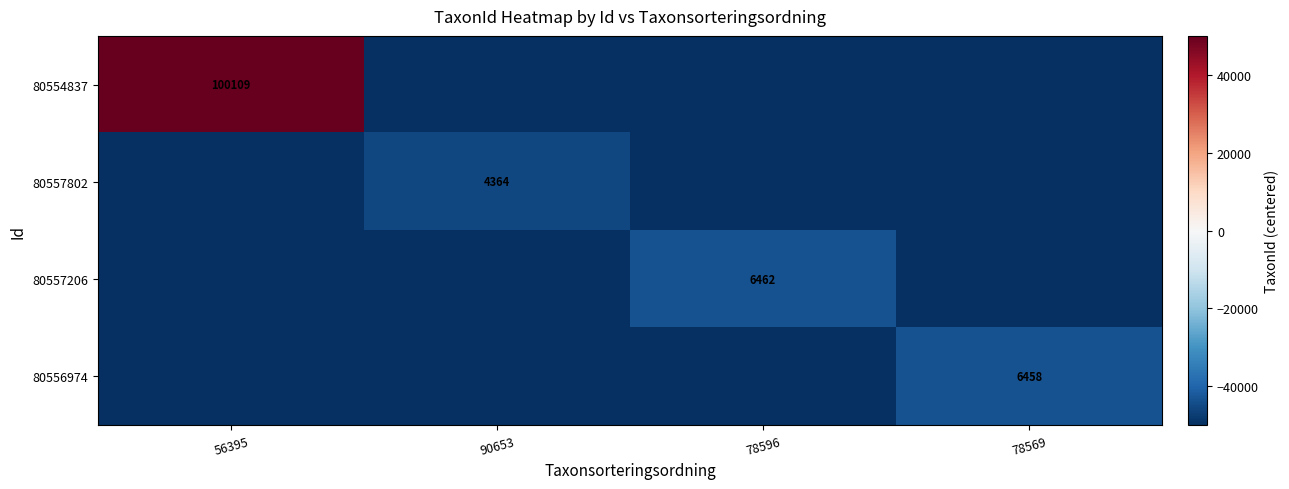

The value of 80556974 at 78569 is 9326.2. True or false?

False